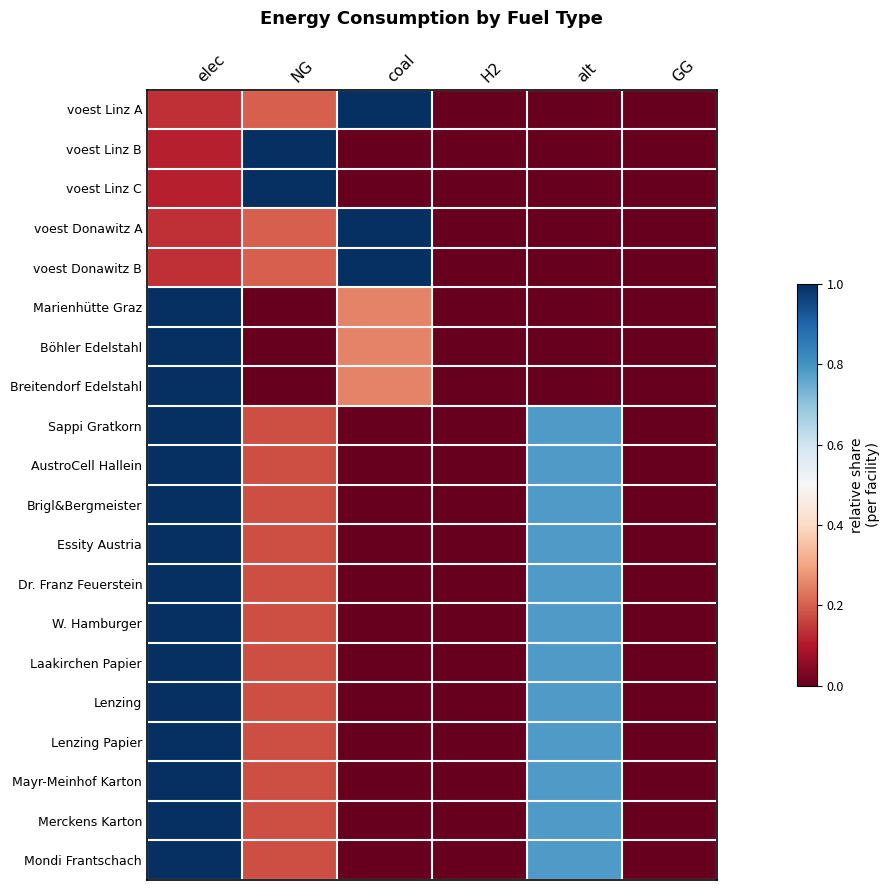

Reading left to right, what are all the values shown in this chart?

voest Linz A: elec=0.1	NG=0.2	coal=1.0	H2=0.0	alt=0.0	GG=0.0
voest Linz B: elec=0.1	NG=1.0	coal=0.0	H2=0.0	alt=0.0	GG=0.0
voest Linz C: elec=0.1	NG=1.0	coal=0.0	H2=0.0	alt=0.0	GG=0.0
voest Donawitz A: elec=0.1	NG=0.2	coal=1.0	H2=0.0	alt=0.0	GG=0.0
voest Donawitz B: elec=0.1	NG=0.2	coal=1.0	H2=0.0	alt=0.0	GG=0.0
Marienhütte Graz: elec=1.0	NG=0.0	coal=0.2	H2=0.0	alt=0.0	GG=0.0
Böhler Edelstahl: elec=1.0	NG=0.0	coal=0.2	H2=0.0	alt=0.0	GG=0.0
Breitendorf Edelstahl: elec=1.0	NG=0.0	coal=0.2	H2=0.0	alt=0.0	GG=0.0
Sappi Gratkorn: elec=1.0	NG=0.2	coal=0.0	H2=0.0	alt=0.8	GG=0.0
AustroCell Hallein: elec=1.0	NG=0.2	coal=0.0	H2=0.0	alt=0.8	GG=0.0
Brigl&Bergmeister: elec=1.0	NG=0.2	coal=0.0	H2=0.0	alt=0.8	GG=0.0
Essity Austria: elec=1.0	NG=0.2	coal=0.0	H2=0.0	alt=0.8	GG=0.0
Dr. Franz Feuerstein: elec=1.0	NG=0.2	coal=0.0	H2=0.0	alt=0.8	GG=0.0
W. Hamburger: elec=1.0	NG=0.2	coal=0.0	H2=0.0	alt=0.8	GG=0.0
Laakirchen Papier: elec=1.0	NG=0.2	coal=0.0	H2=0.0	alt=0.8	GG=0.0
Lenzing: elec=1.0	NG=0.2	coal=0.0	H2=0.0	alt=0.8	GG=0.0
Lenzing Papier: elec=1.0	NG=0.2	coal=0.0	H2=0.0	alt=0.8	GG=0.0
Mayr-Meinhof Karton: elec=1.0	NG=0.2	coal=0.0	H2=0.0	alt=0.8	GG=0.0
Merckens Karton: elec=1.0	NG=0.2	coal=0.0	H2=0.0	alt=0.8	GG=0.0
Mondi Frantschach: elec=1.0	NG=0.2	coal=0.0	H2=0.0	alt=0.8	GG=0.0